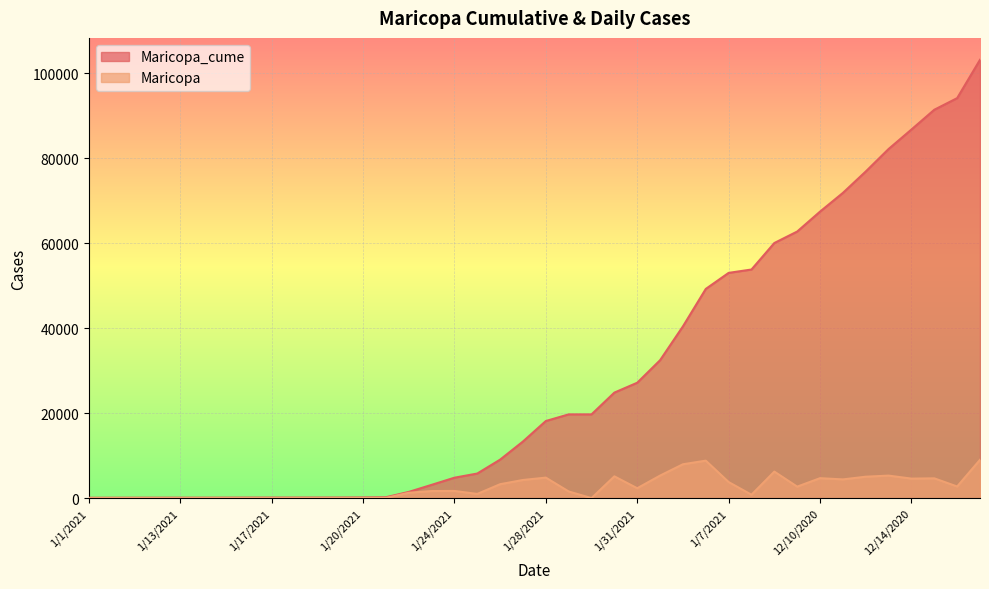

What is the total value across all series at 12/15/2020?

96091